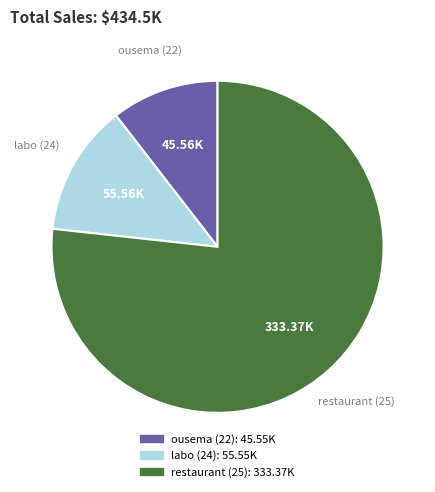

Is there a majority slice in this chart?

Yes